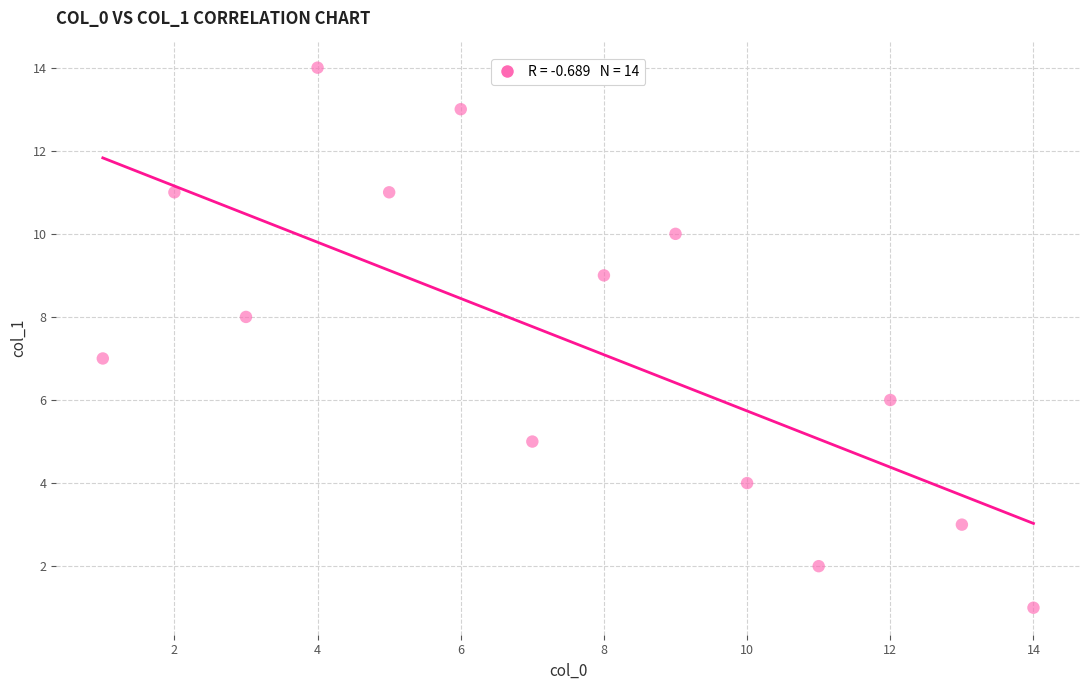

What is the range of X values (max minus min)?

13